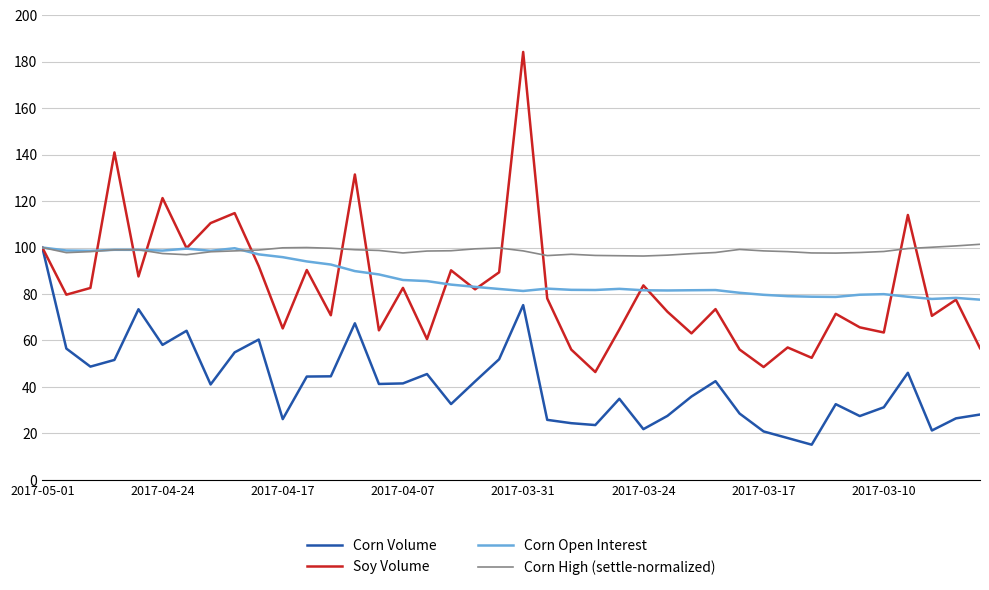

What is the minimum value shown in the chart?

15.1